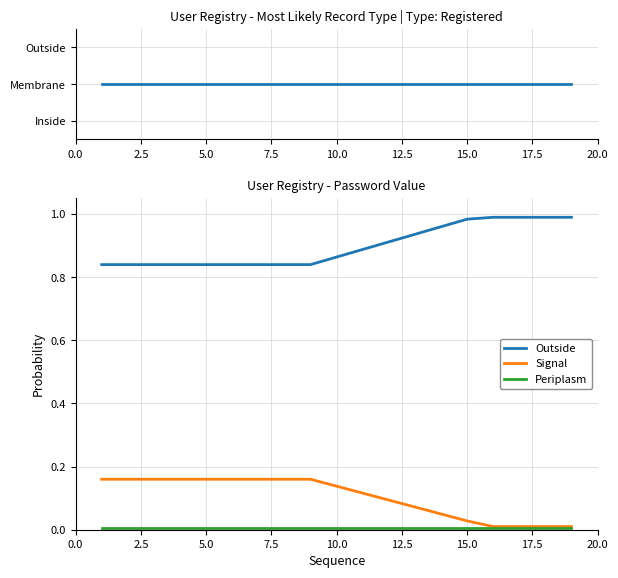

Is it true that Signal equals 0.0 at 15.0?

False